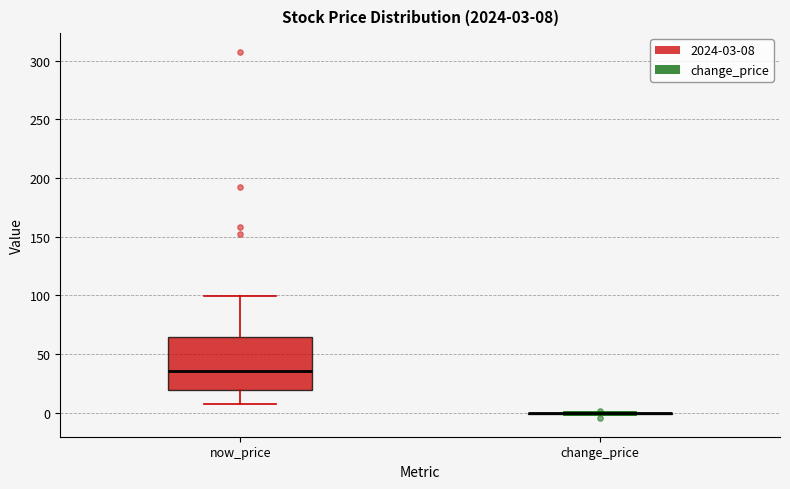

Comparing the boxes themselves (not the whiskers), which one is the tallest?

now_price